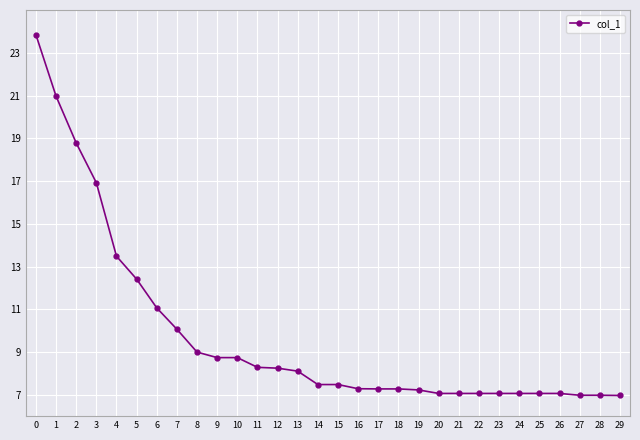

Between 11 and 19, which is larger?

11